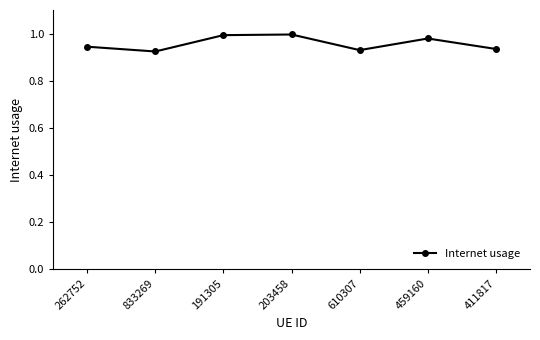

What is the difference between the second highest and second lowest values?

0.1